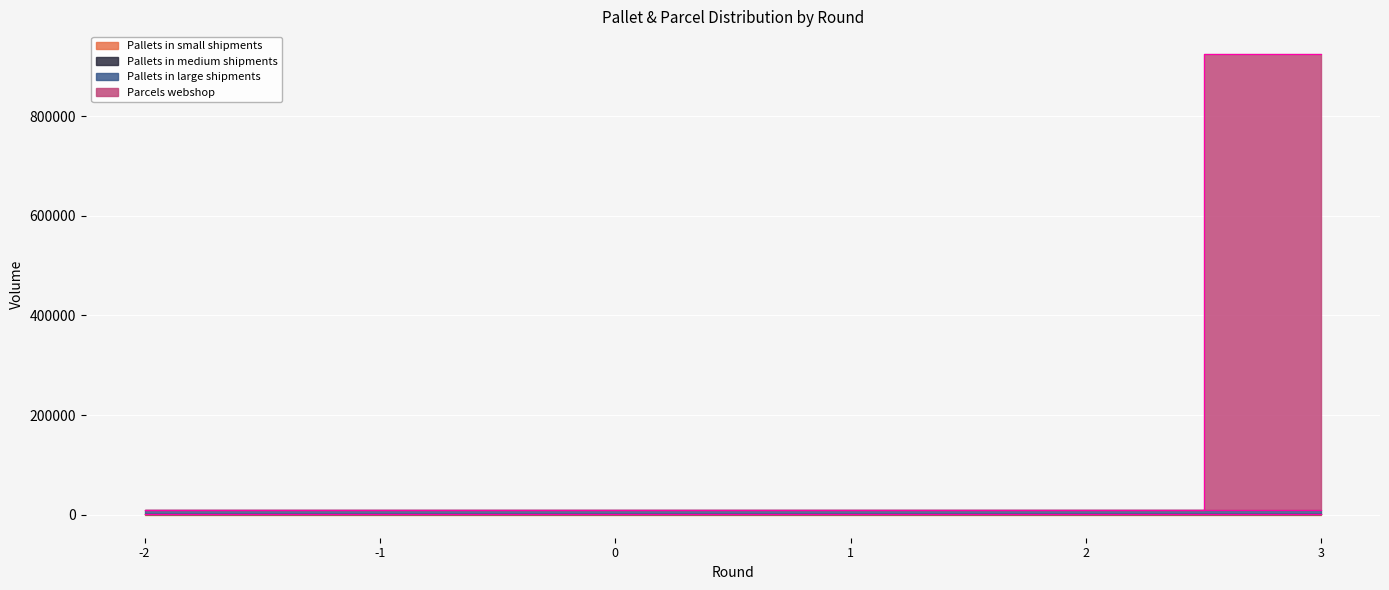

What is the value of the Pallets in large shipments point at the 4th from the left?

8463.4